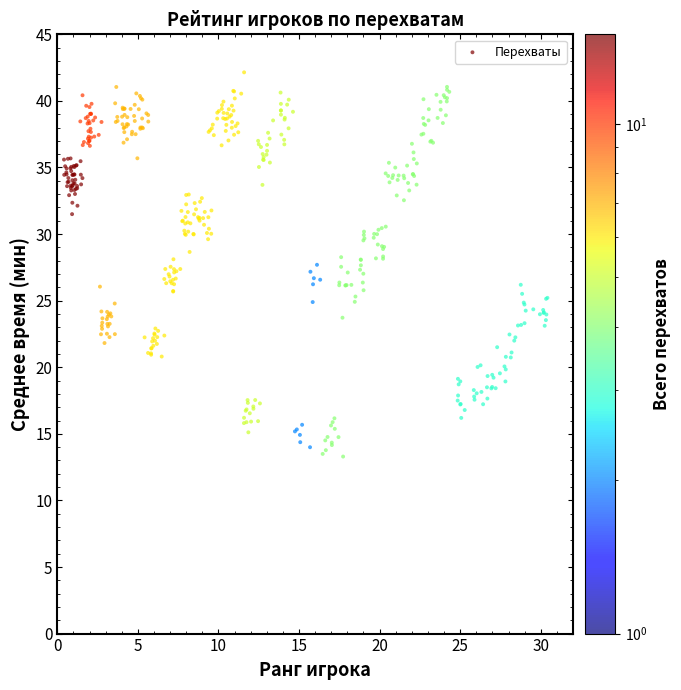

What is the range of X values (max minus min)?

30.0